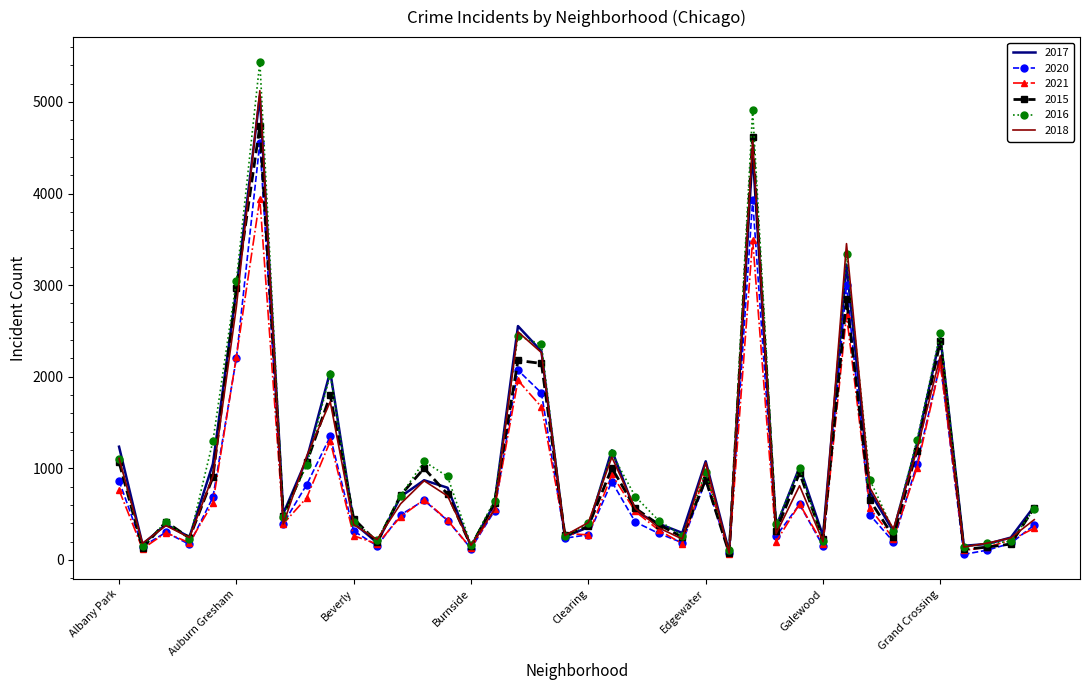

What is the maximum value shown in the chart?

5439